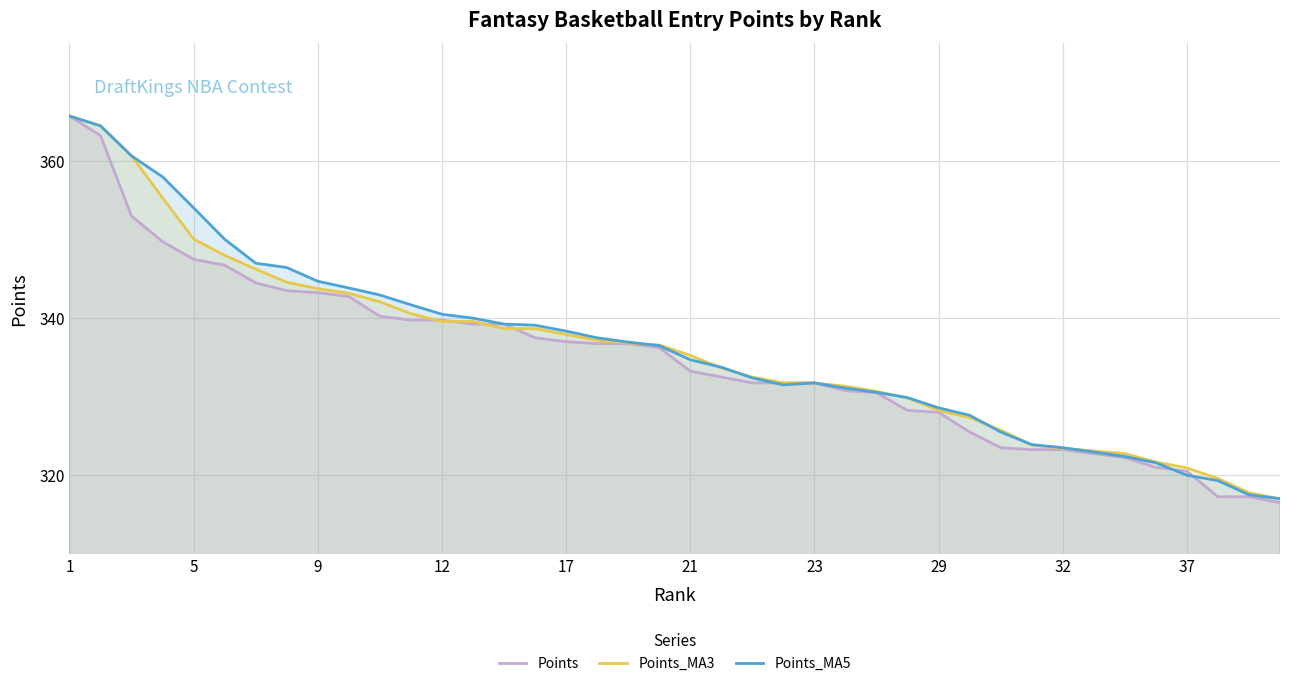

List the series in order of their peak value, highest first.

Points, Points_MA3, Points_MA5